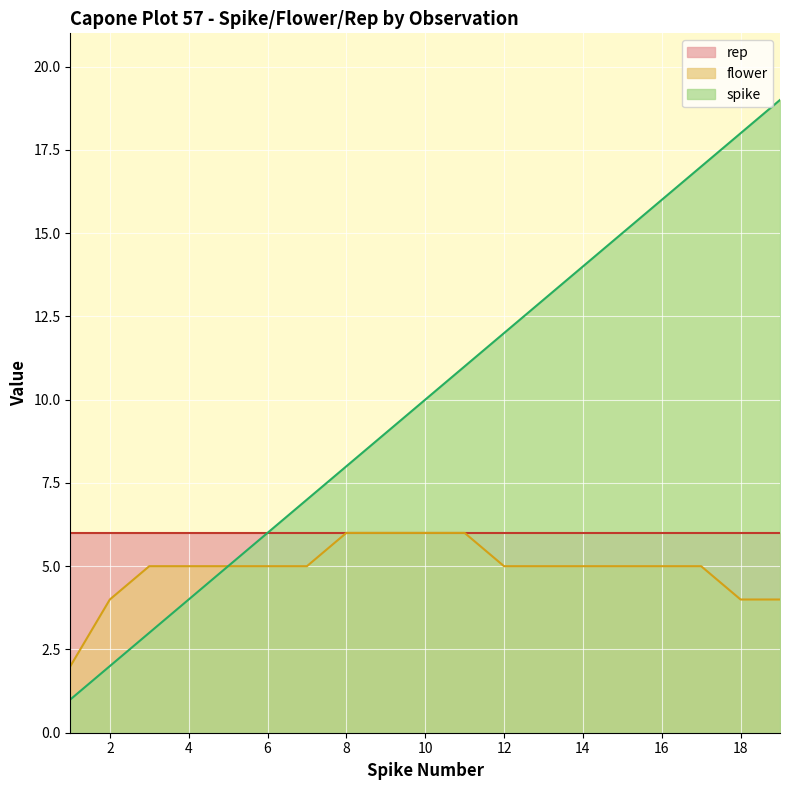

Between 14 and 13, which is larger?

14